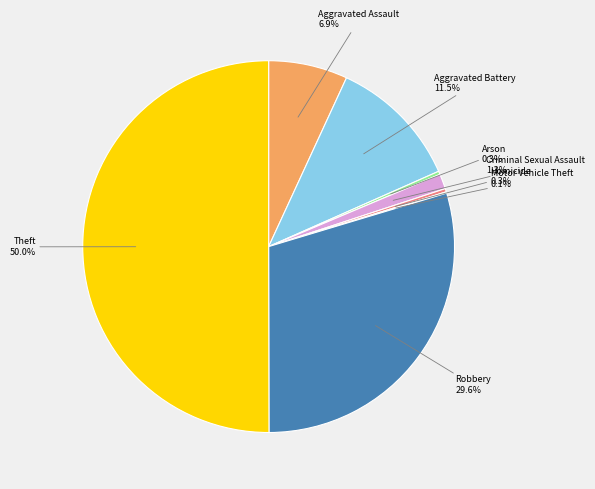

To the nearest percent, what percentage of the pie is Theft?

50%